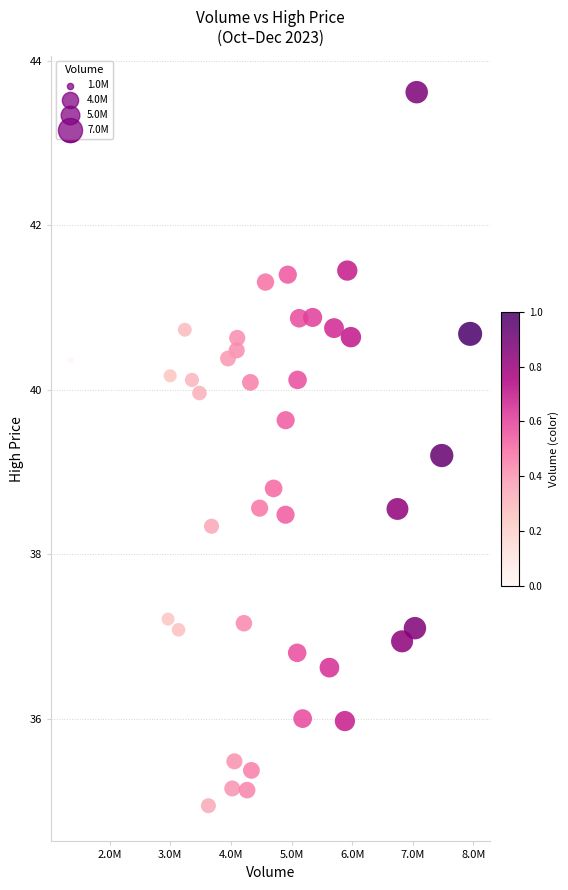

What is the range of Y values (max minus min)?

8.7